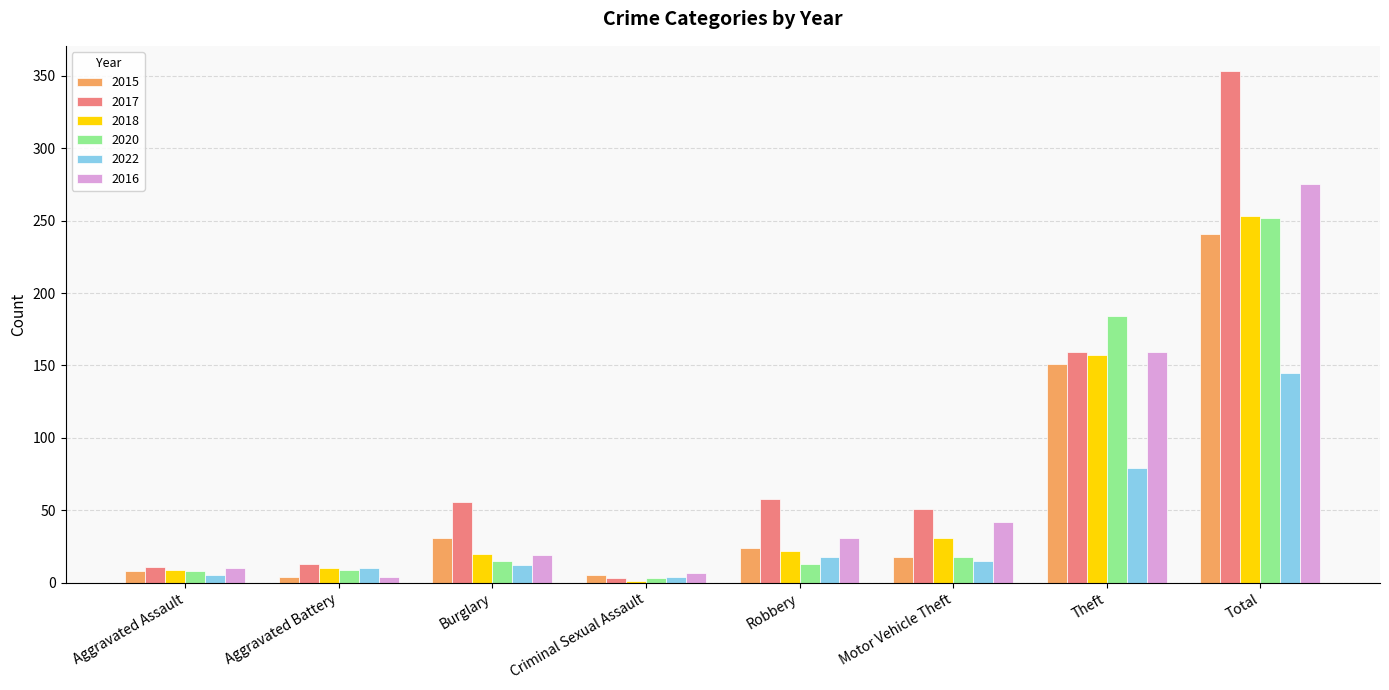

At which label does 2016 reach its peak?

Total